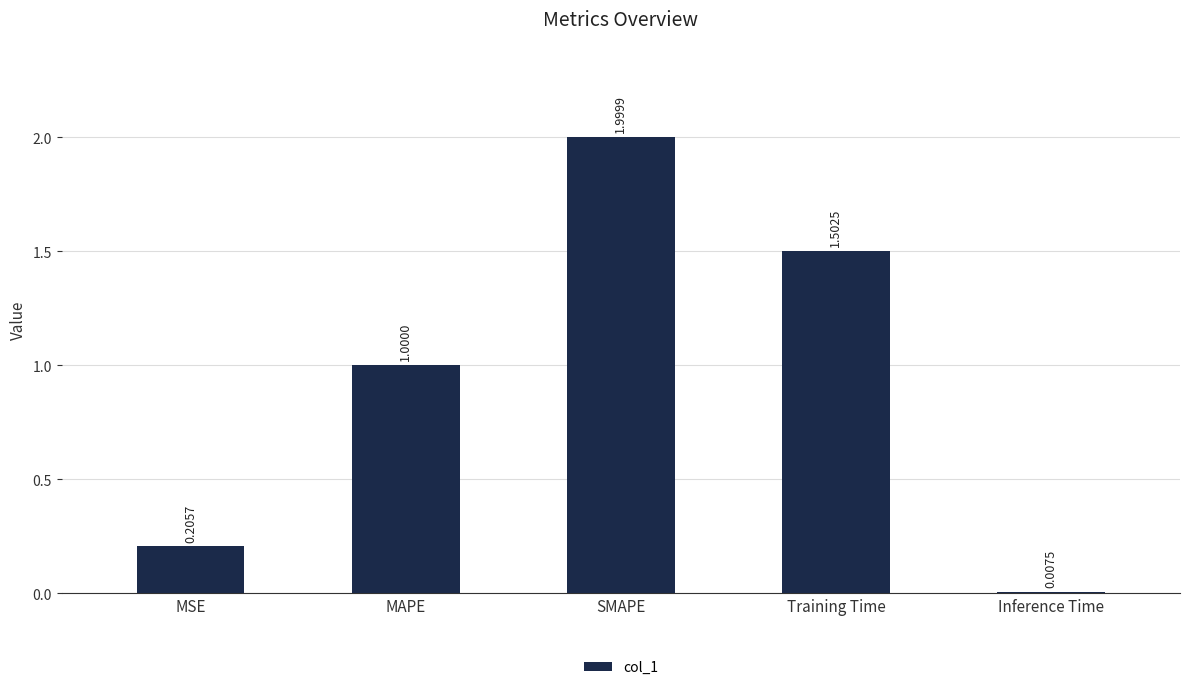

Rank the categories by value from highest to lowest.

SMAPE, Training Time, MAPE, MSE, Inference Time